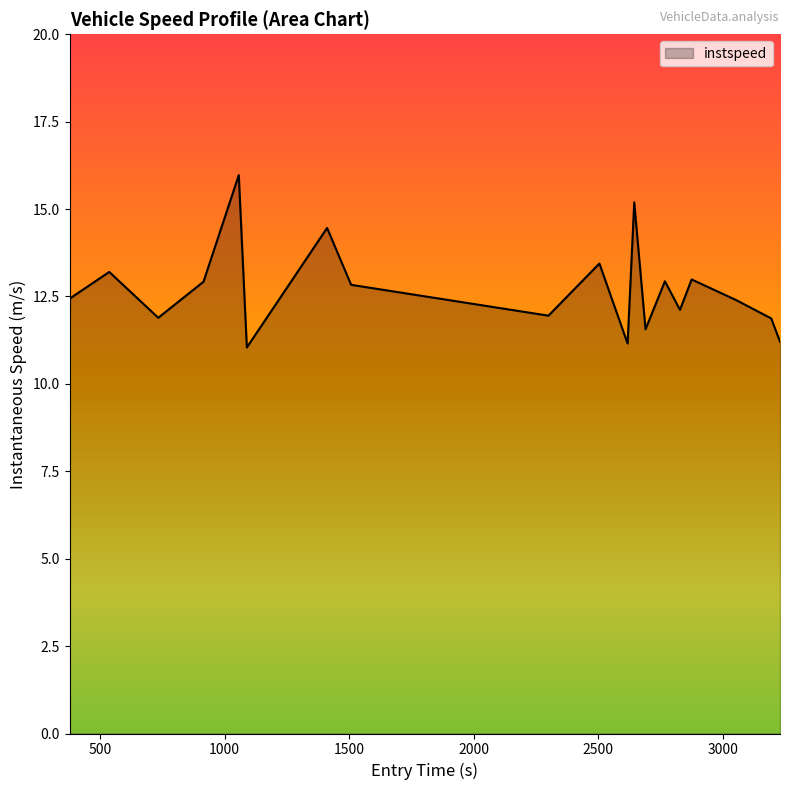

What is the difference between the maximum and minimum values?

4.9